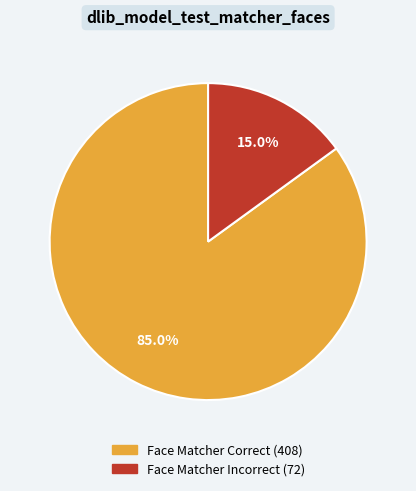

True or false: Face Matcher Correct accounts for 75% of the total.

False